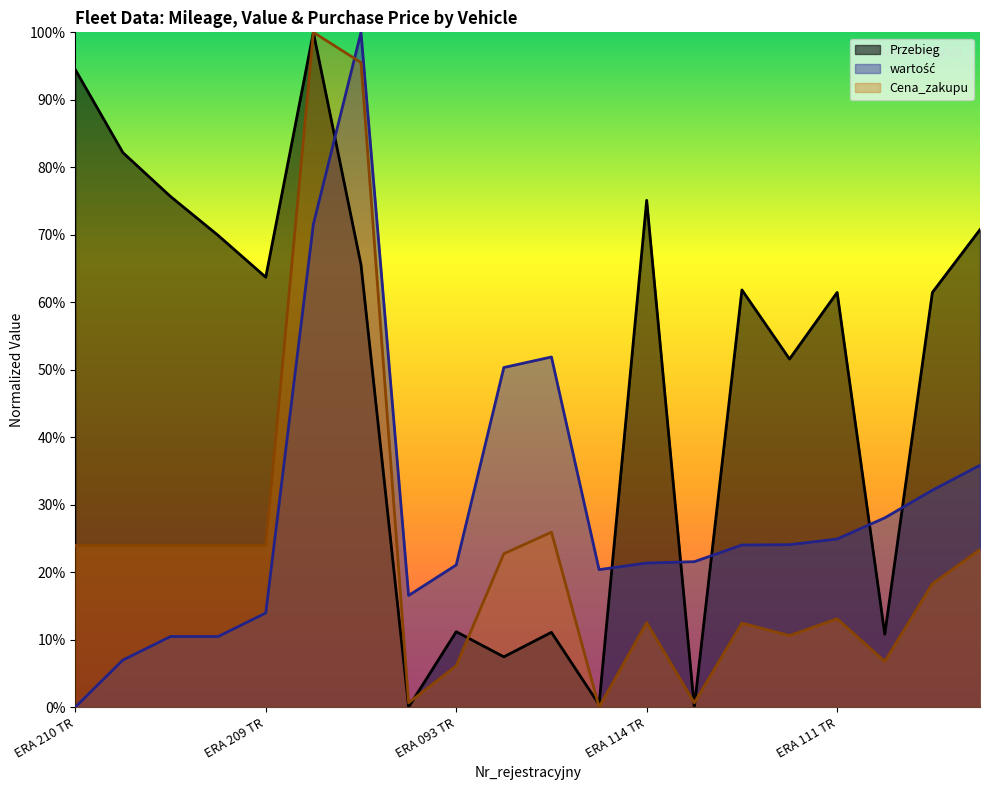

The value of wartość at ERA 101 TR is 0.2. True or false?

True